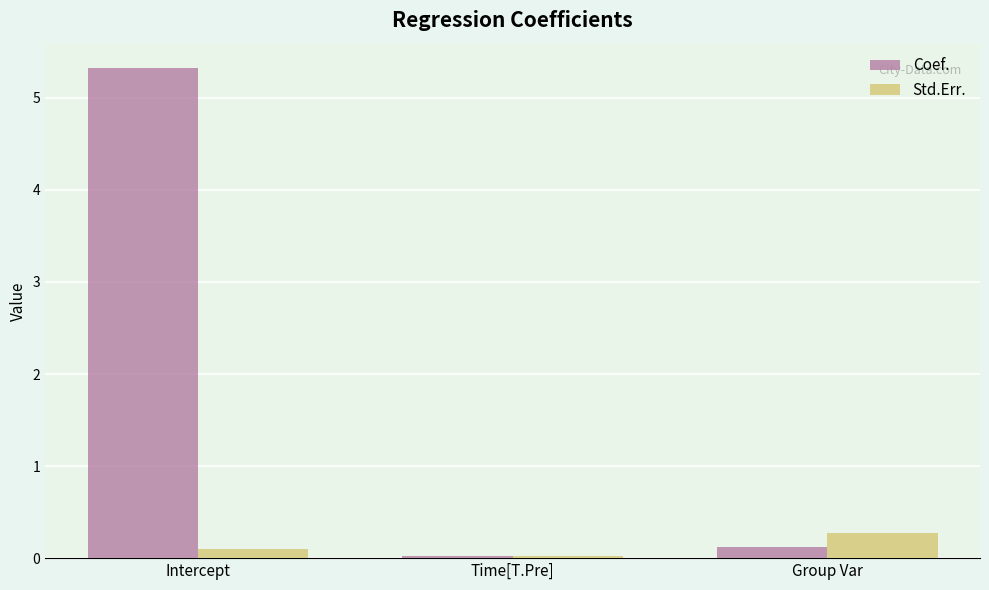

What is the sum of all Coef. values?

5.5